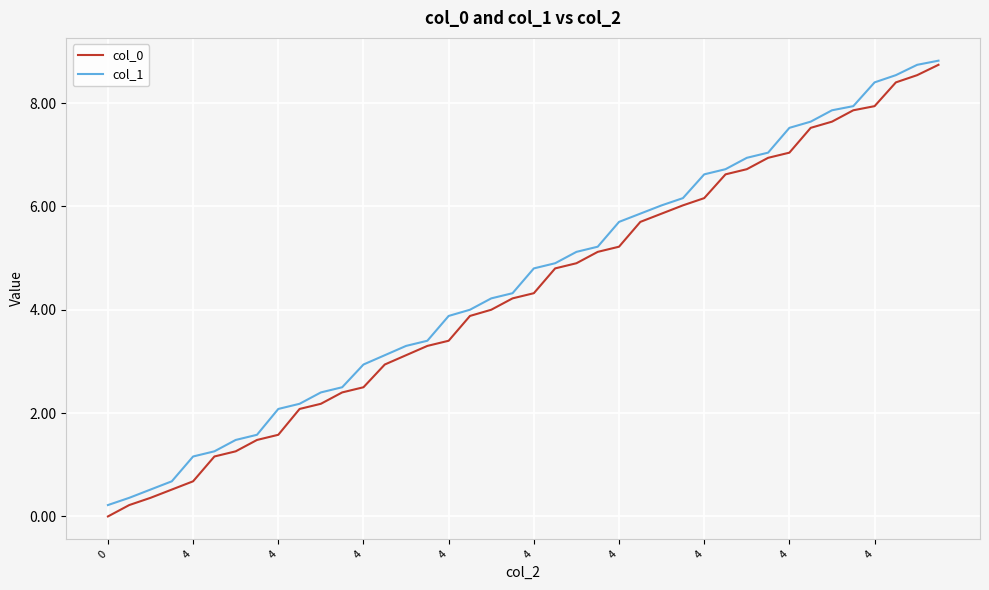

What is the greatest value displayed?

8.8